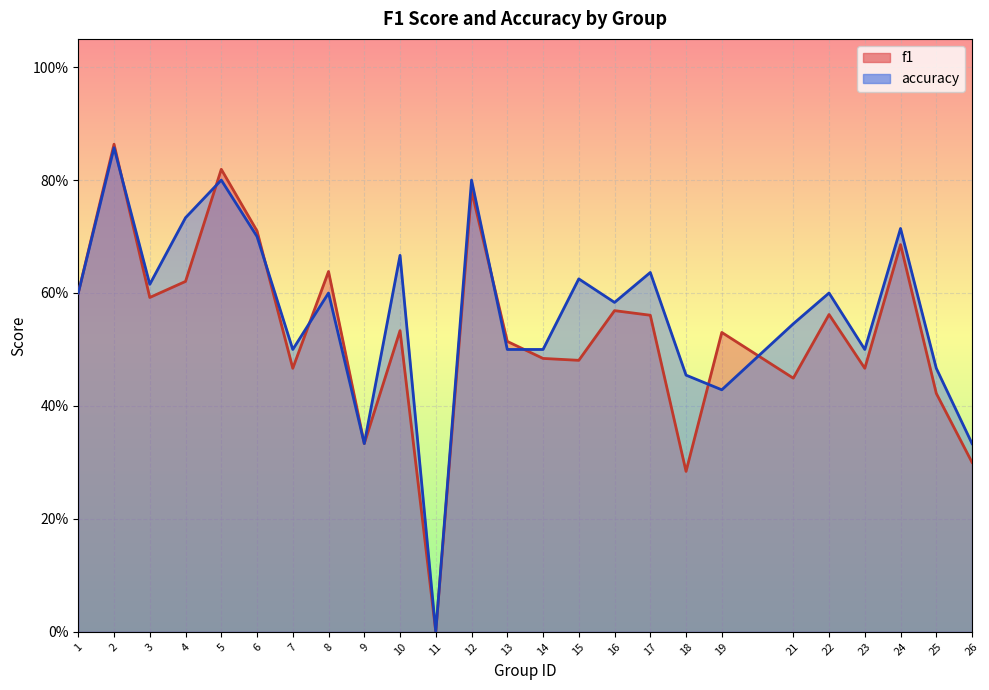

What is the value of the accuracy point at the 3rd from the left?

0.6